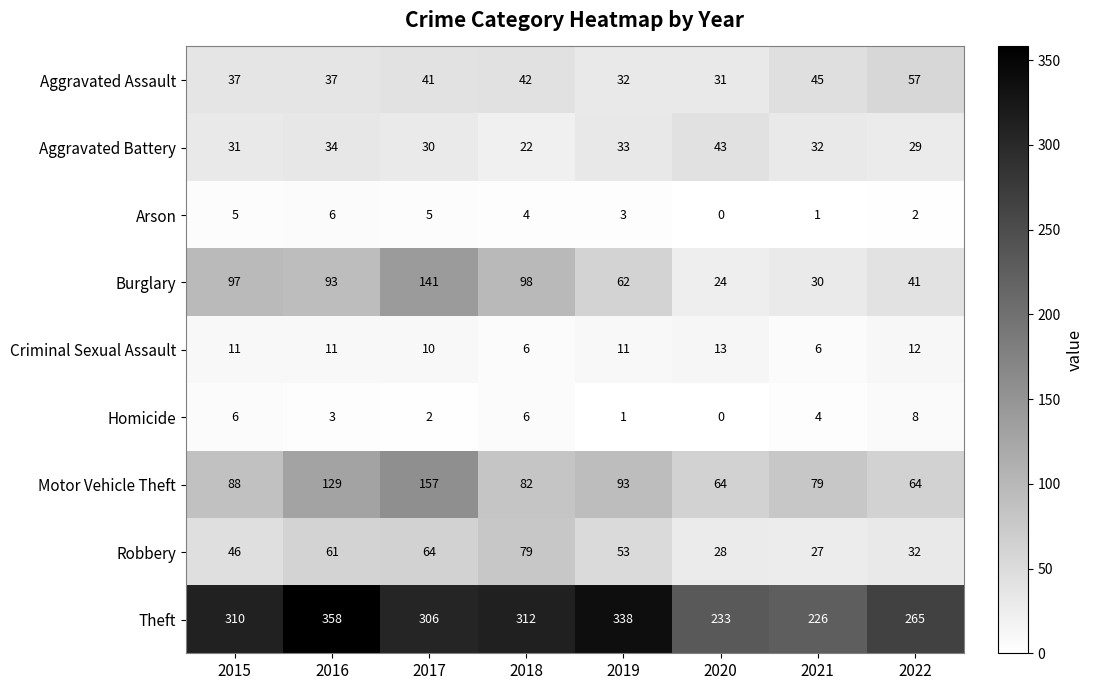

What is the maximum value shown in the chart?

358